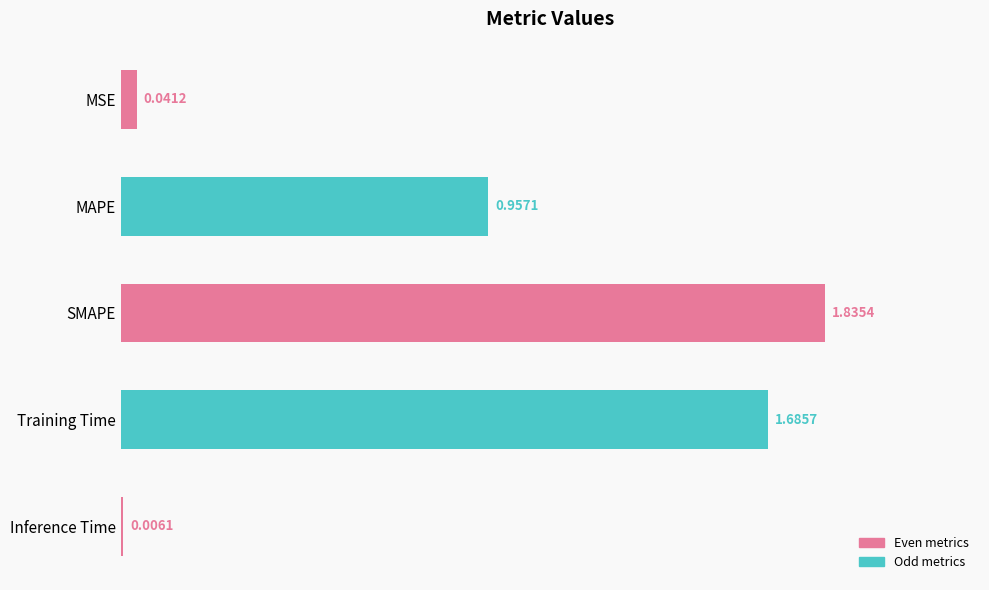

What is the sum of the values at SMAPE and MSE?

1.9